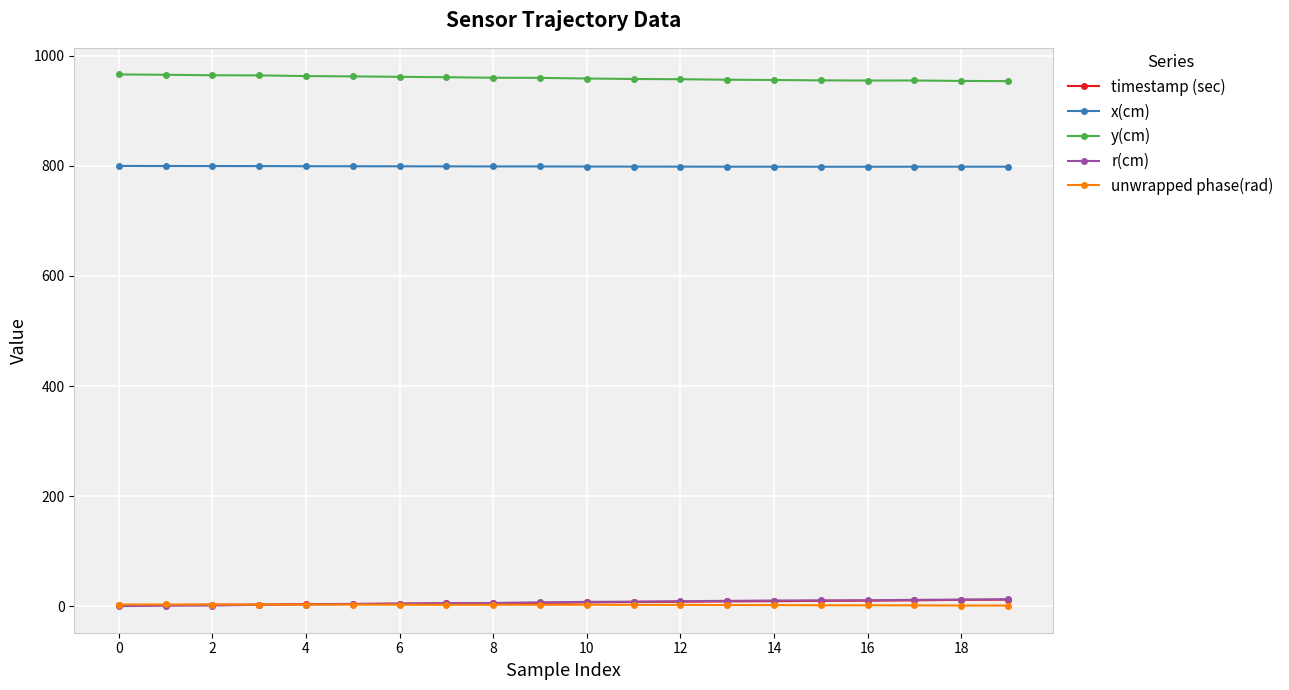

True or false: x(cm) has more than 0 interior local peaks.

True